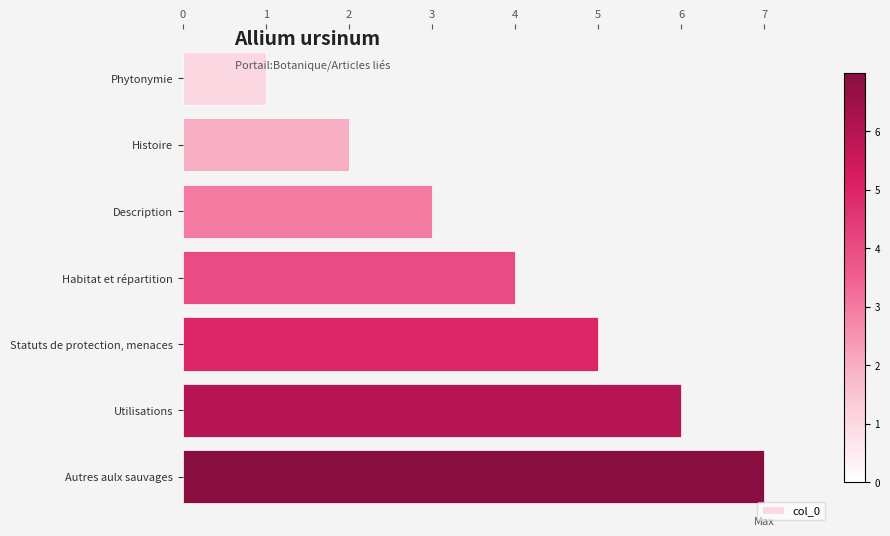

Which has a higher value, Description or Autres aulx sauvages?

Autres aulx sauvages